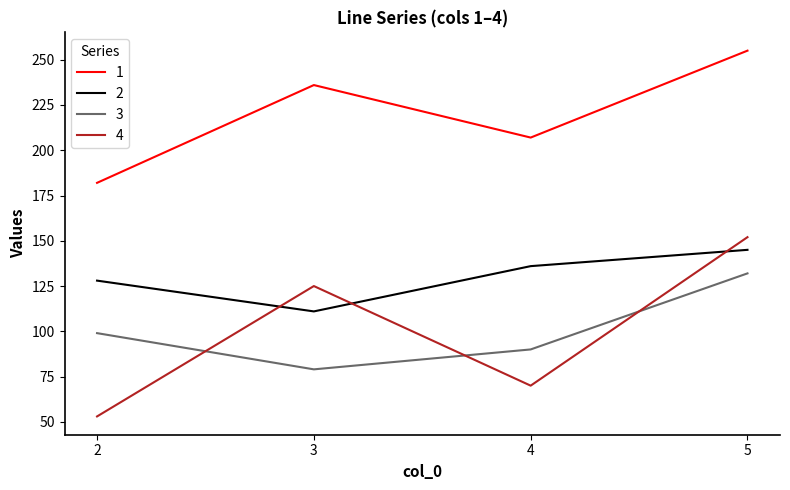

Rank the series by their maximum value, from lowest to highest.

3, 2, 4, 1